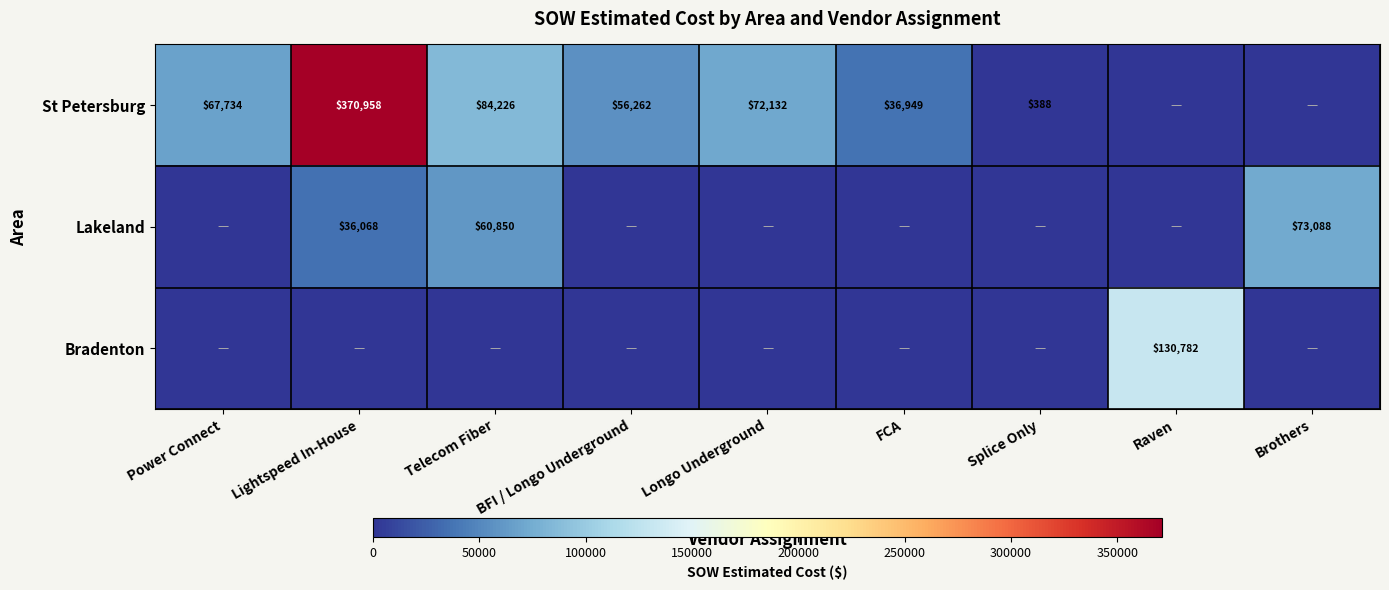

Is it true that Lakeland equals 36068 at Lightspeed In-House?

True